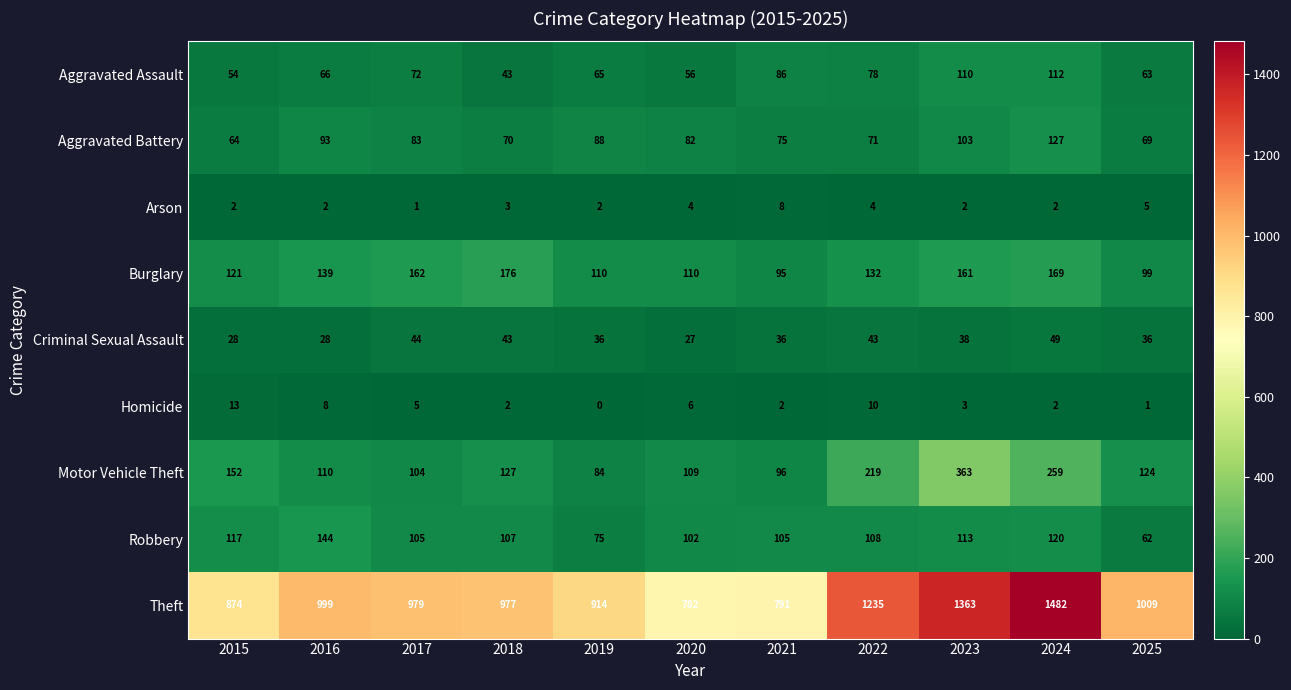

How many series are shown in this chart?

9